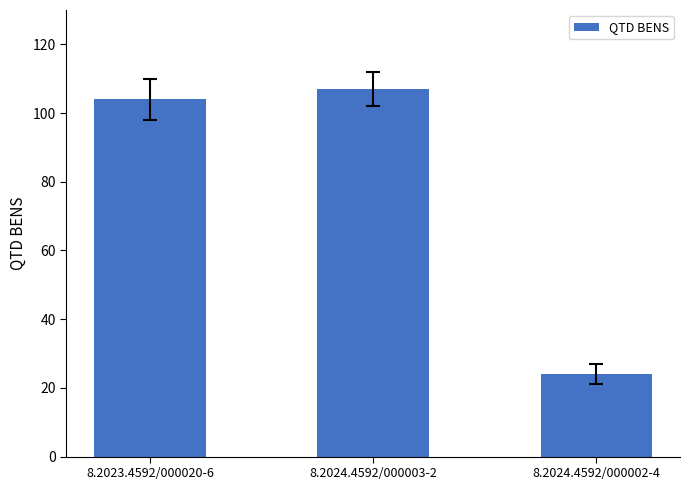

Read the value at 8.2023.4592/000020-6.

104